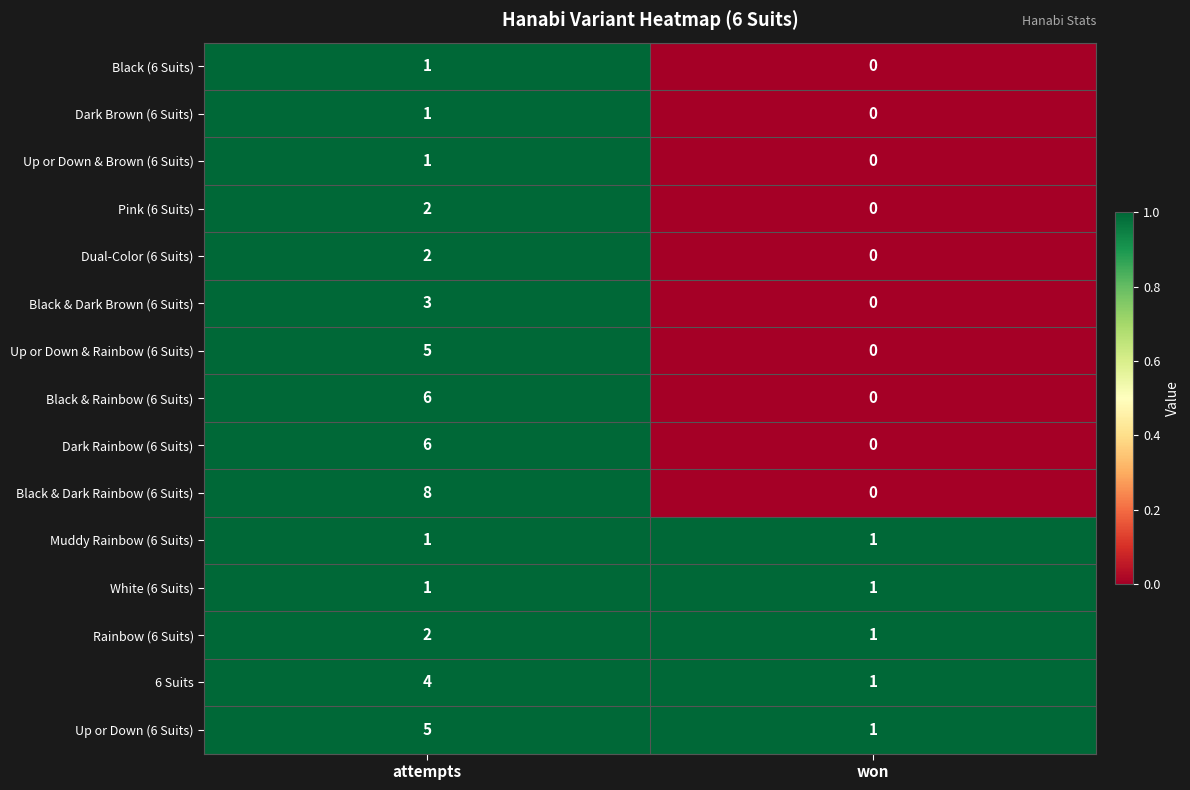

How many positive values does the Black (6 Suits) series have?

1